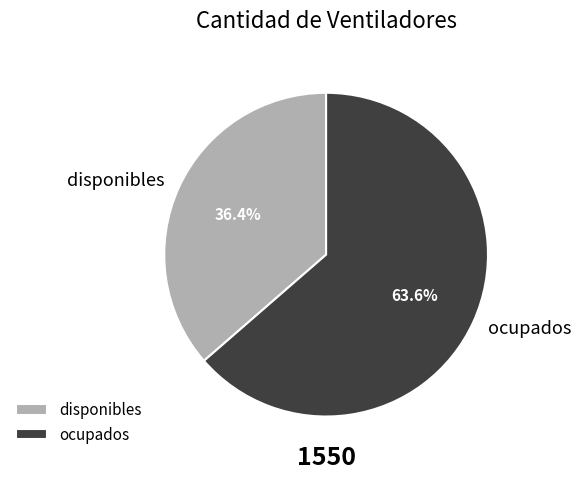

Does any single category account for the majority?

Yes